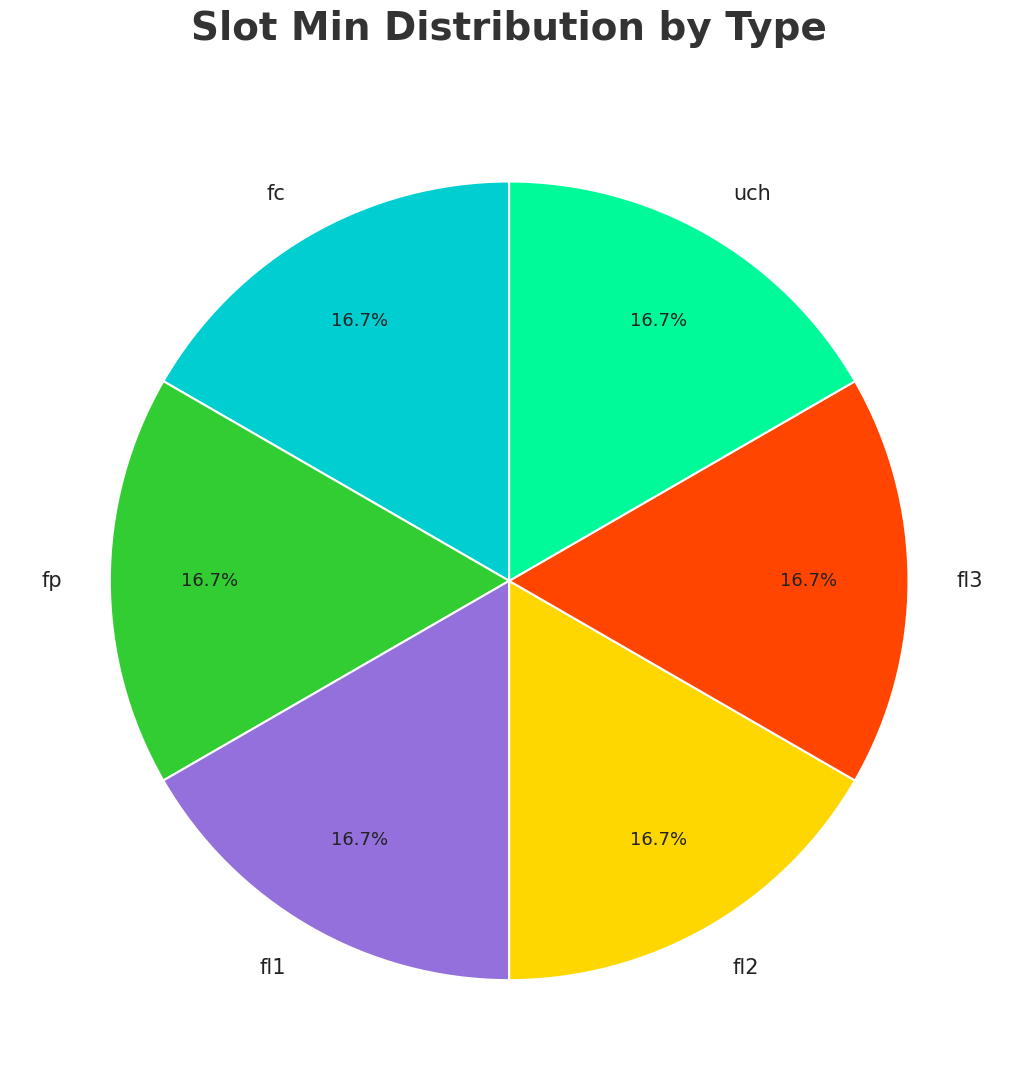

What portion of the pie excludes fp?

83.3%